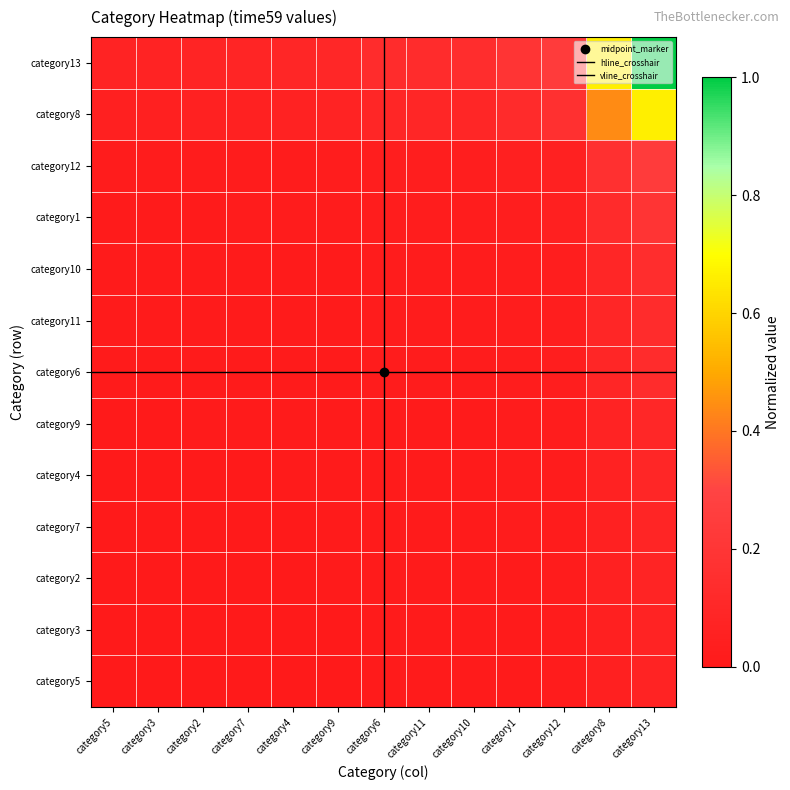

Reading left to right, what are all the values shown in this chart?

category5=0.0	category3=0.0	category2=0.0	category7=0.0	category4=0.0	category9=0.0	category6=0.0	category11=0.0	category10=0.0	category1=0.0	category12=0.0	category8=0.0	category13=0.1